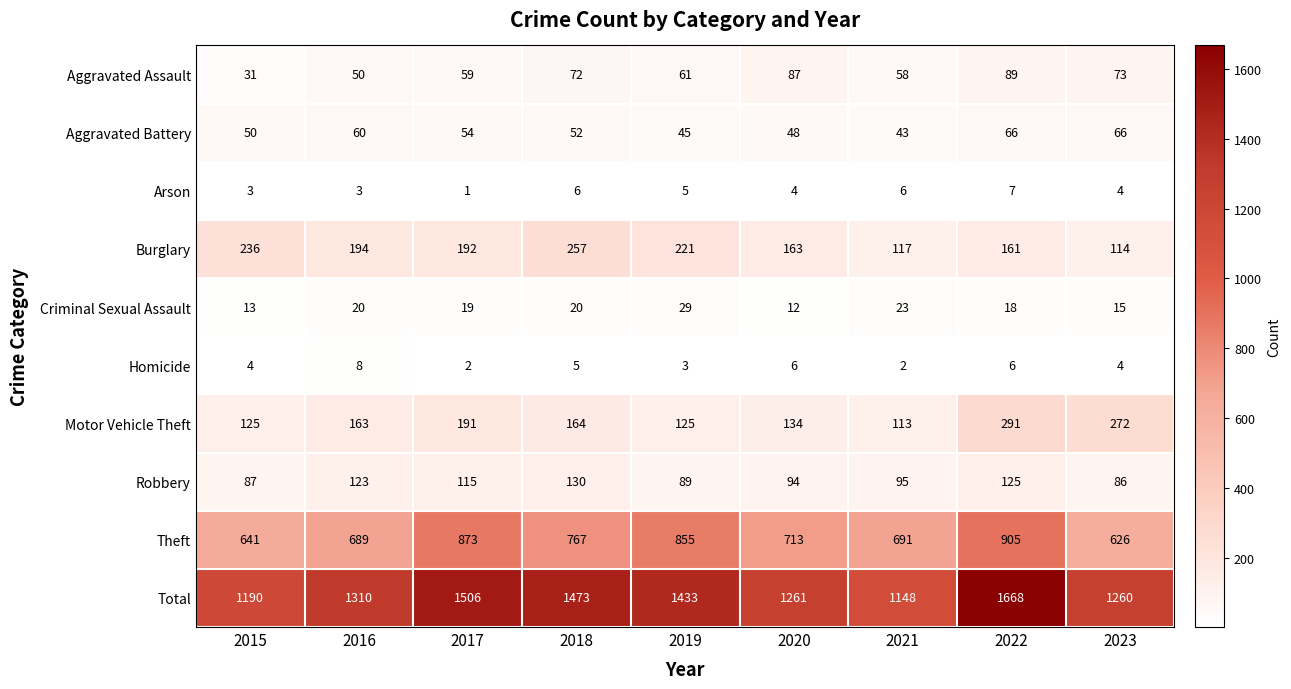

What is the difference between the maximum and second lowest values in the Aggravated Battery series?

21